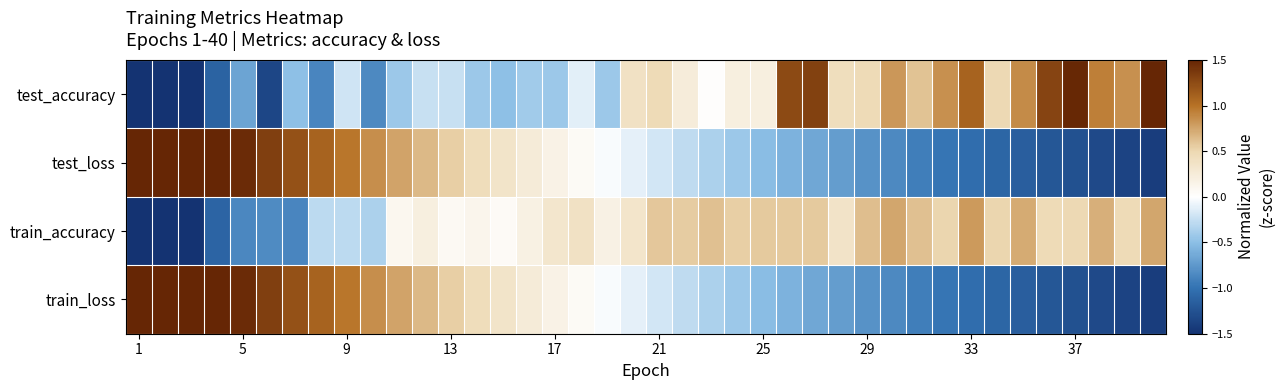

What is the minimum value shown in the chart?

-3.8